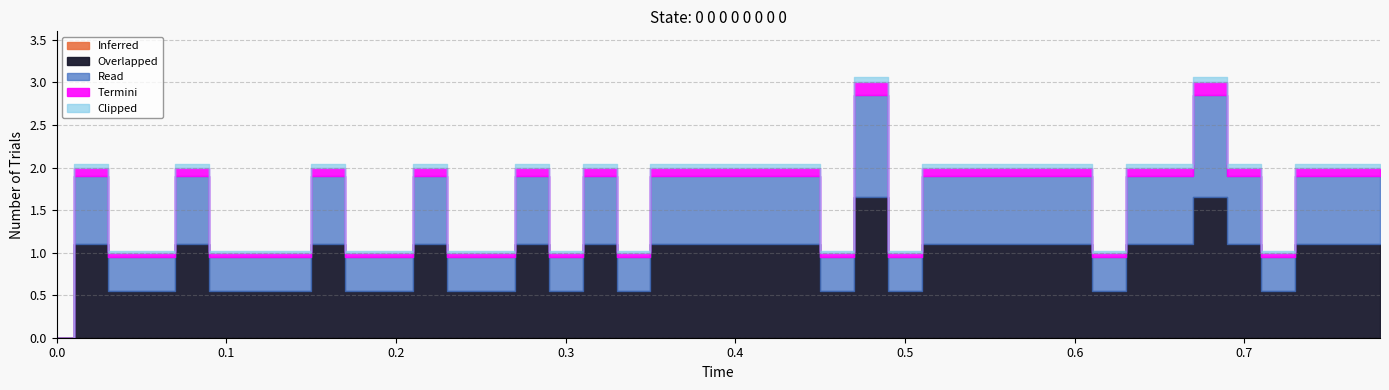

What is the maximum value shown in the chart?

3